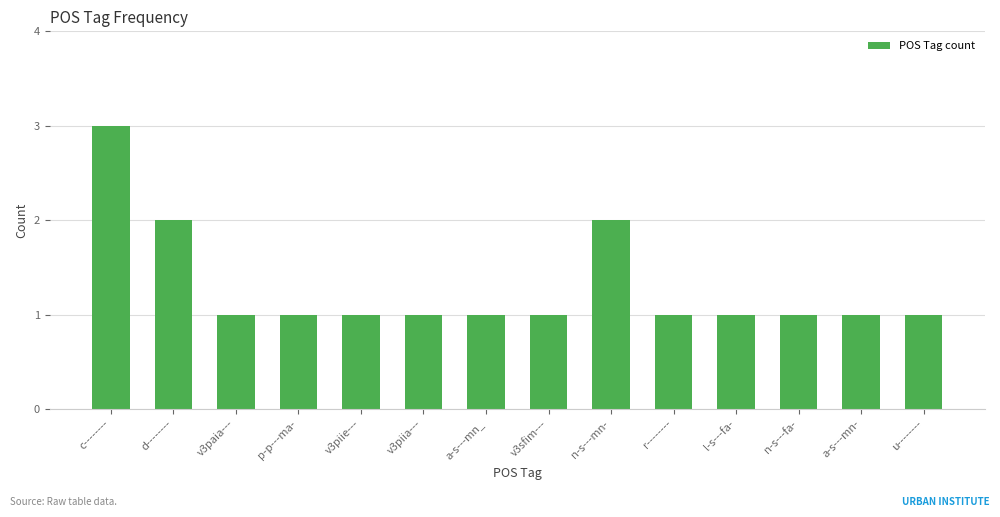

How many bars are there in total?

14